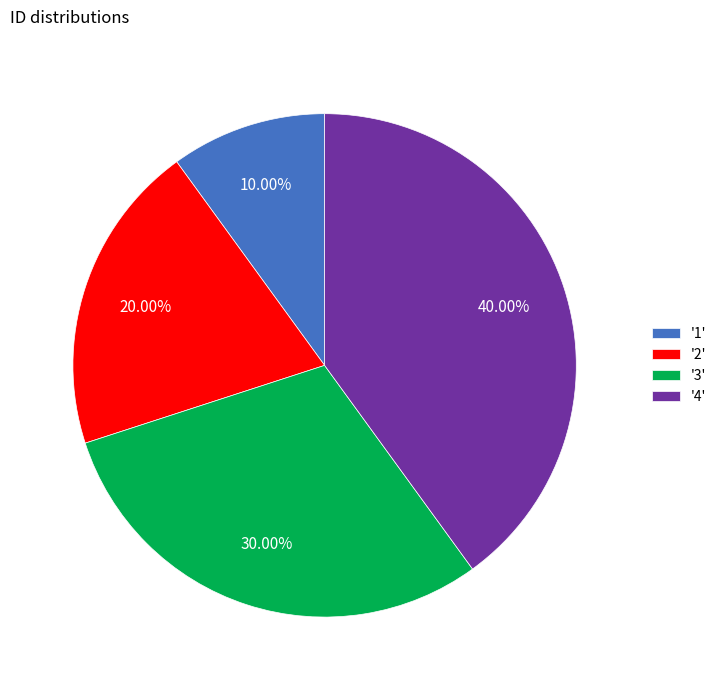

How many segments does this pie chart have?

4